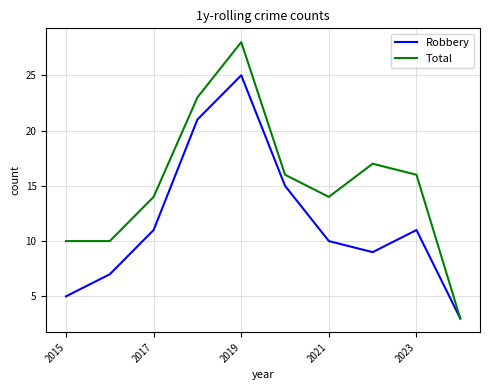

Which series has the largest range (max minus min)?

Total